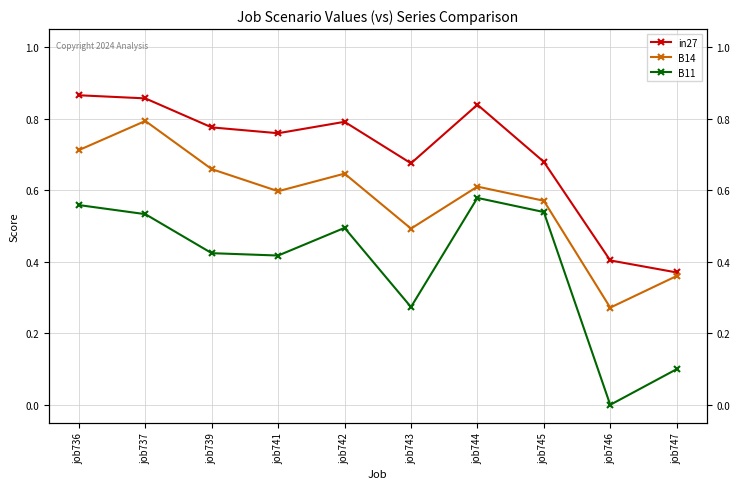

What is the maximum value shown in the chart?

0.9